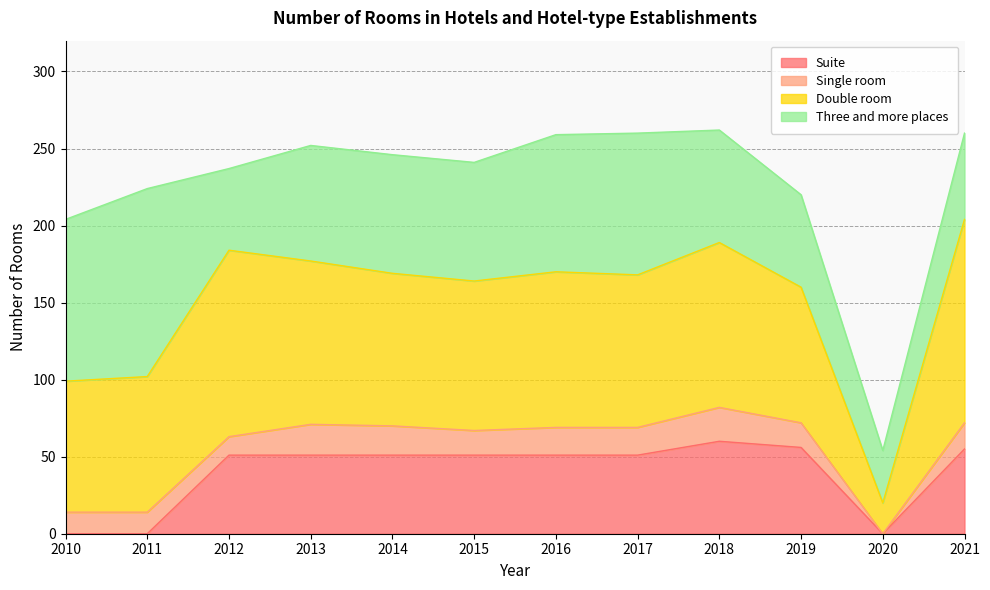

How many categories are shown in the chart?

12